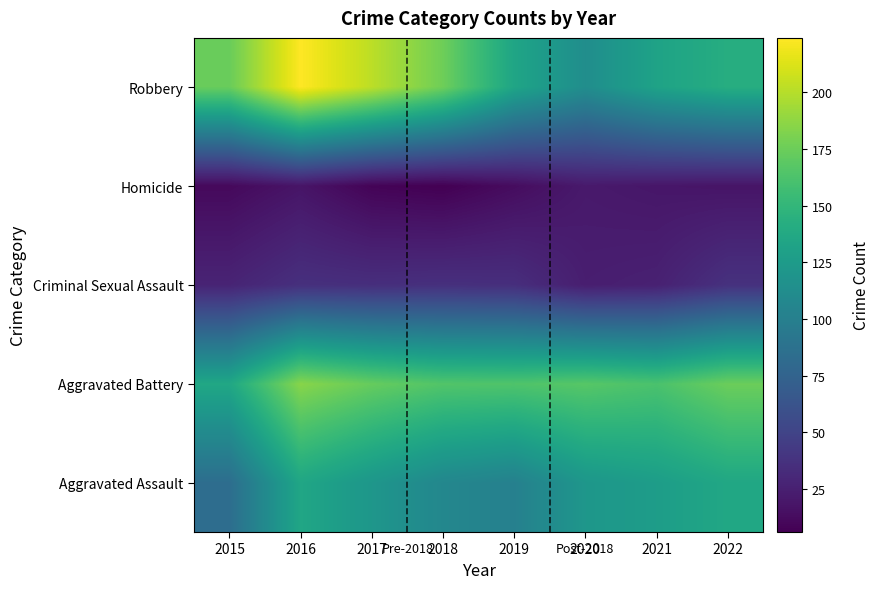

Reading left to right, list all the values displayed in this chart.

Aggravated Assault: 2015=84	2016=135	2017=121	2018=107	2019=101	2020=121	2021=127	2022=136
Aggravated Battery: 2015=136	2016=185	2017=173	2018=165	2019=164	2020=167	2021=162	2022=175
Criminal Sexual Assault: 2015=28	2016=36	2017=35	2018=36	2019=35	2020=24	2021=26	2022=37
Homicide: 2015=11	2016=18	2017=8	2018=6	2019=13	2020=21	2021=19	2022=18
Robbery: 2015=174	2016=224	2017=202	2018=176	2019=134	2020=113	2021=132	2022=142